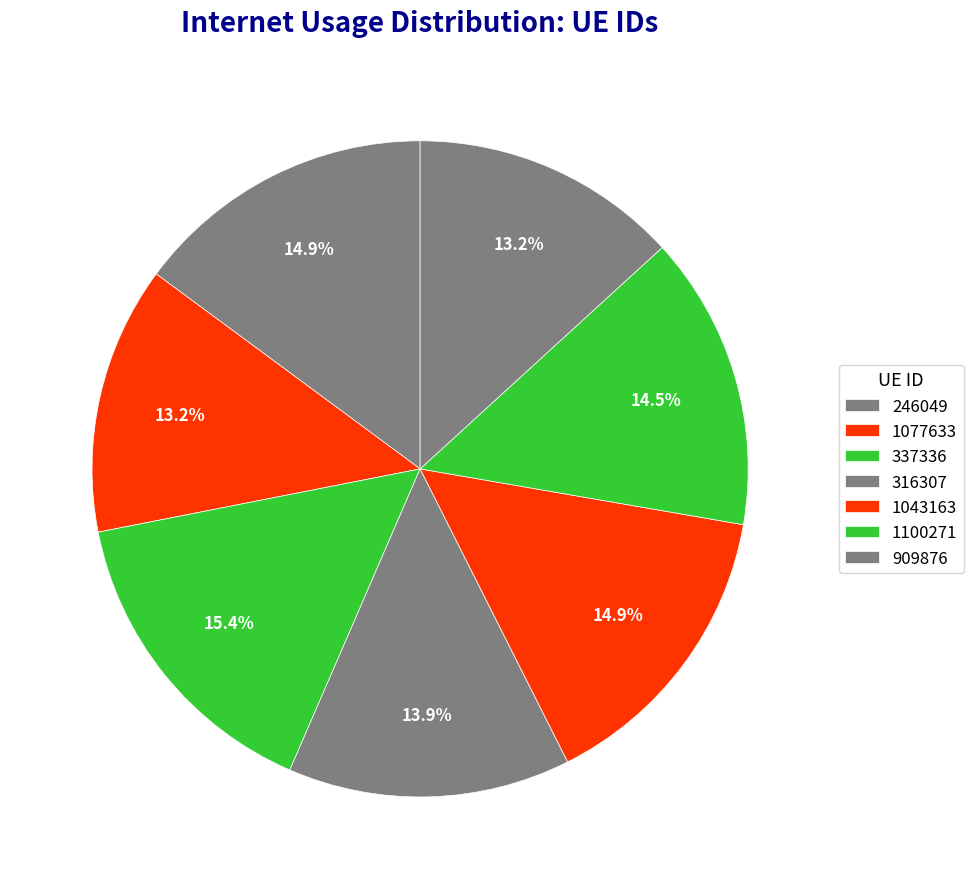

Which slice is the largest?

337336